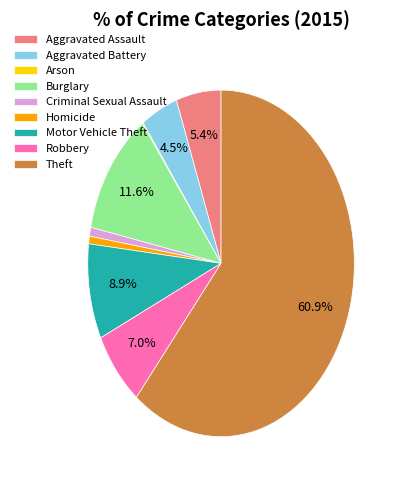

What portion of the pie excludes Aggravated Assault?

94.6%